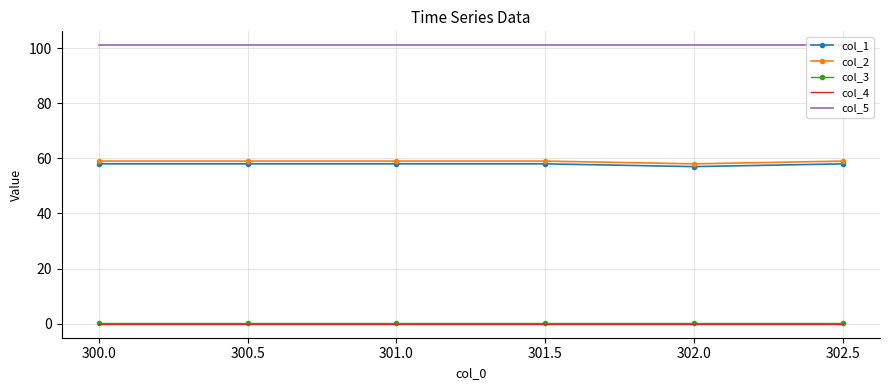

True or false: col_5 and col_1 intersect in this chart.

False